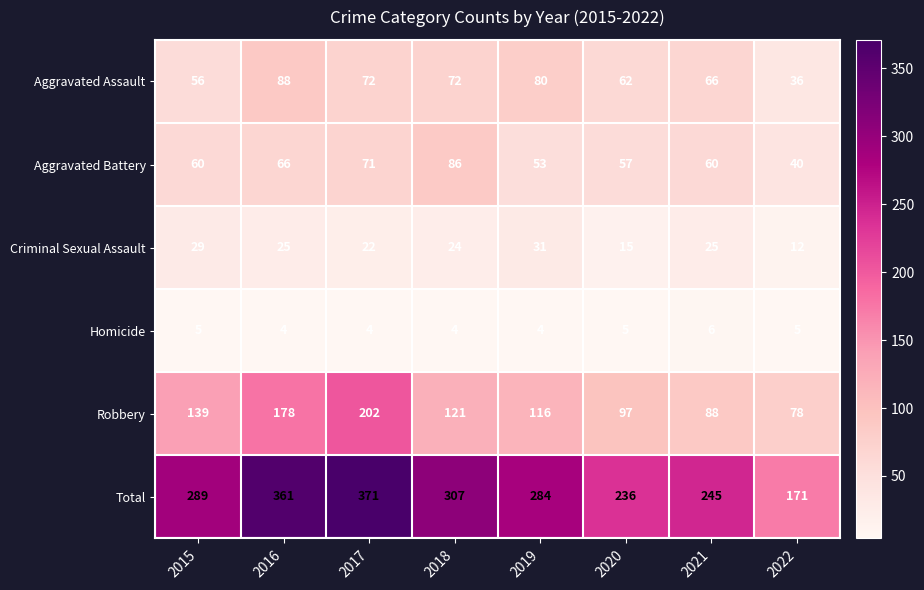

What is the maximum value for Criminal Sexual Assault?

31